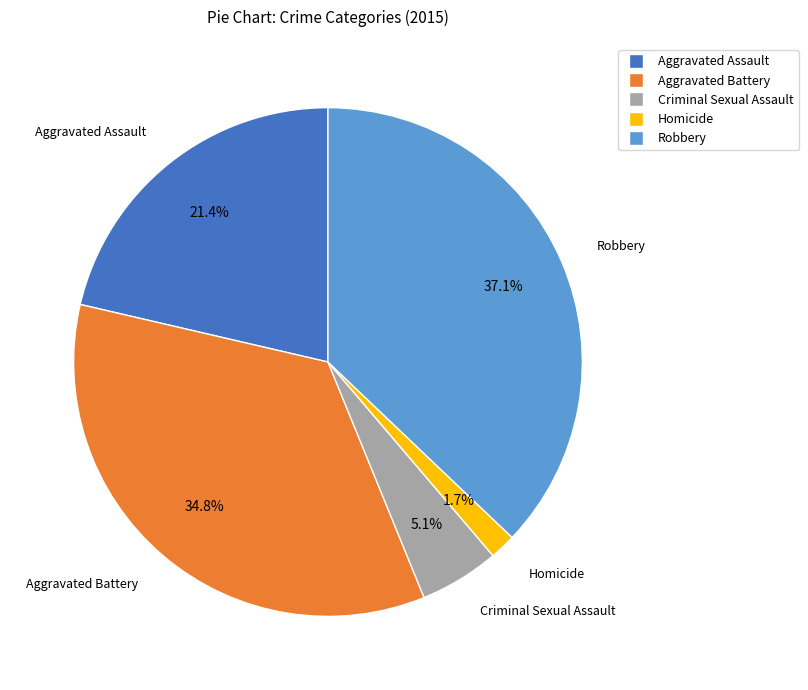

Does Robbery represent more than half of the total?

No